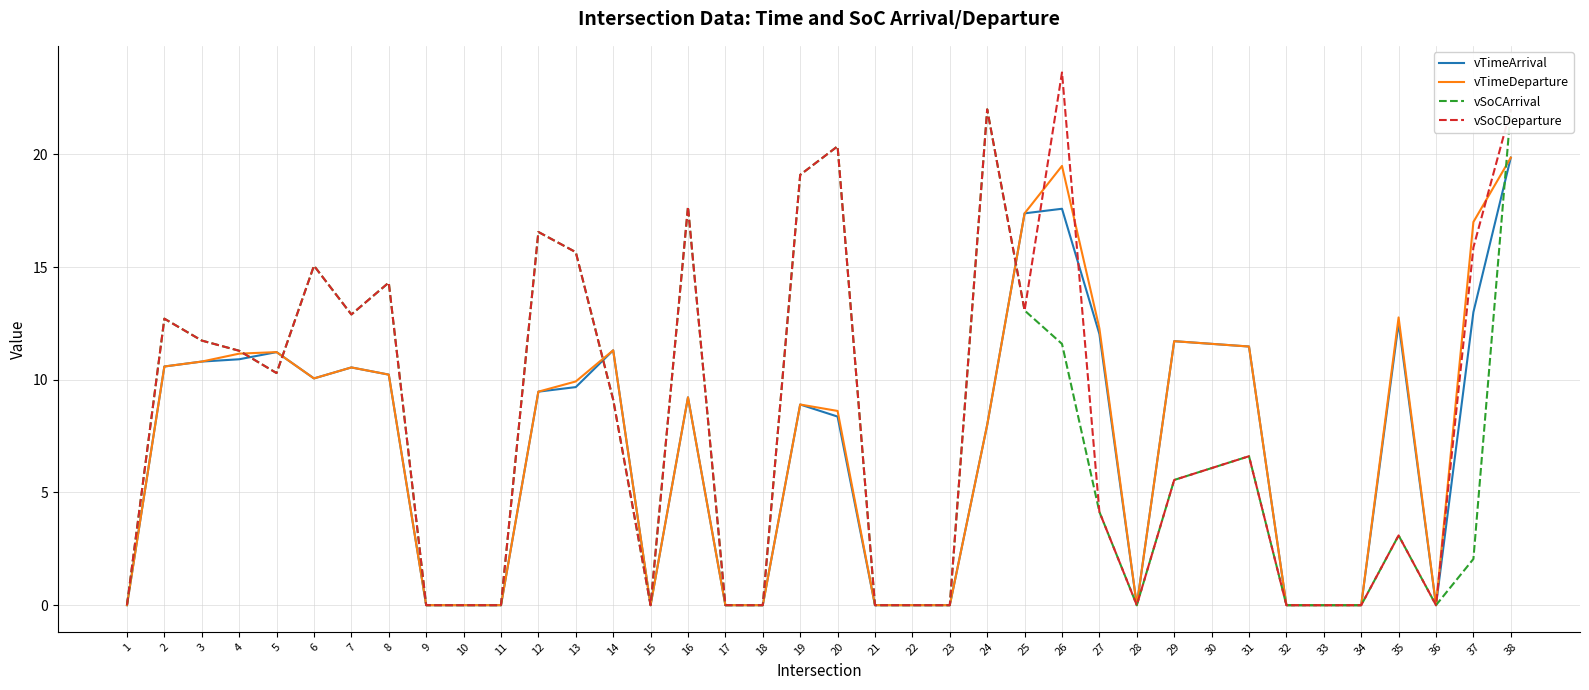

What is the sum of the vTimeArrival values at 16 and 25?

26.6